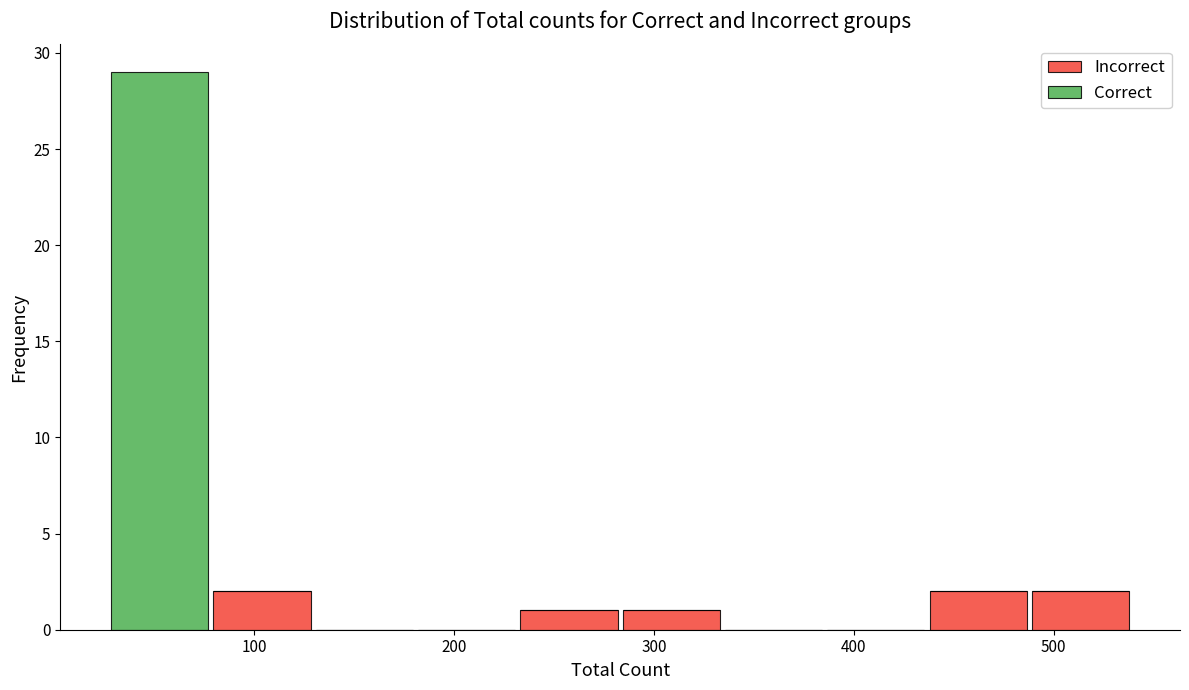

Reading left to right, transcribe this chart: for each stacked bar, give the range it covers on the x-axis and its total height. Neither the bar edges nor the heights are printed on the chart, so give them approximately, as read against the axes.

30 to 80: 29
80 to 130: 2
130 to 180: 0
180 to 230: 0
230 to 280: 1
280 to 330: 1
330 to 390: 0
390 to 440: 0
440 to 490: 2
490 to 540: 2